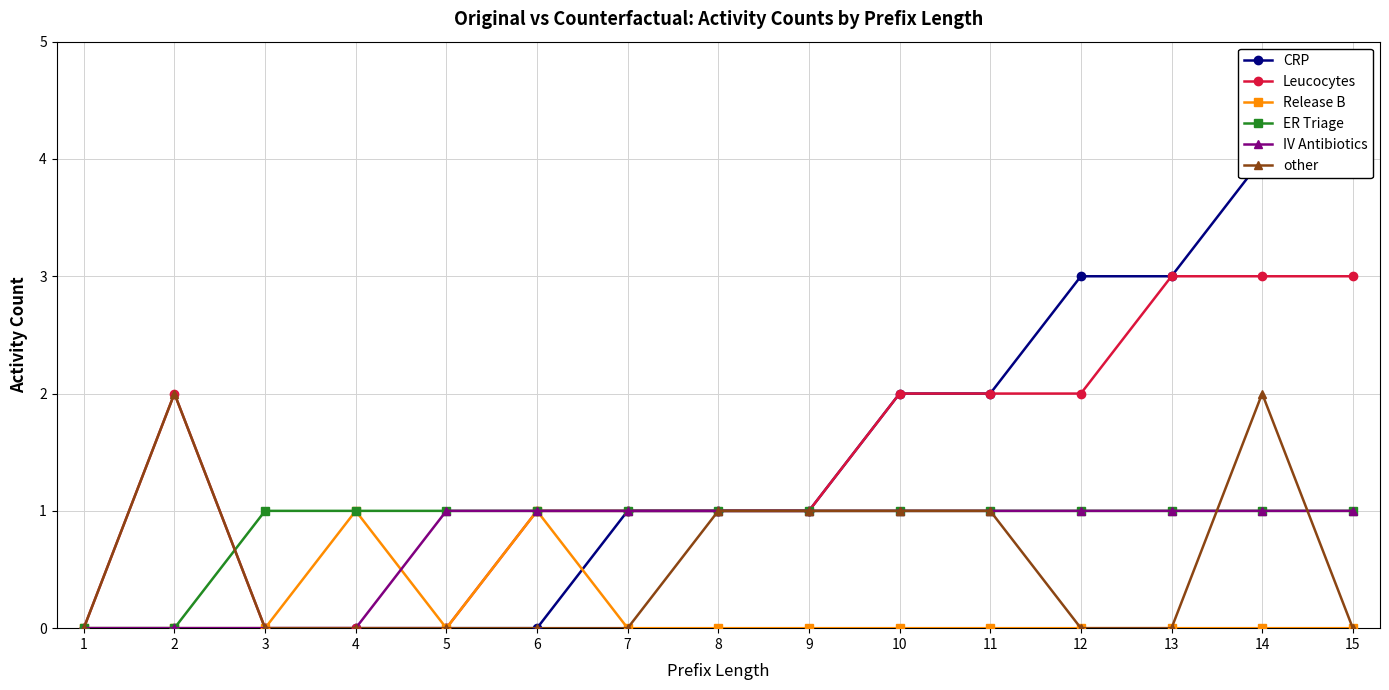

The Leucocytes series shows -1 at 5. True or false?

False